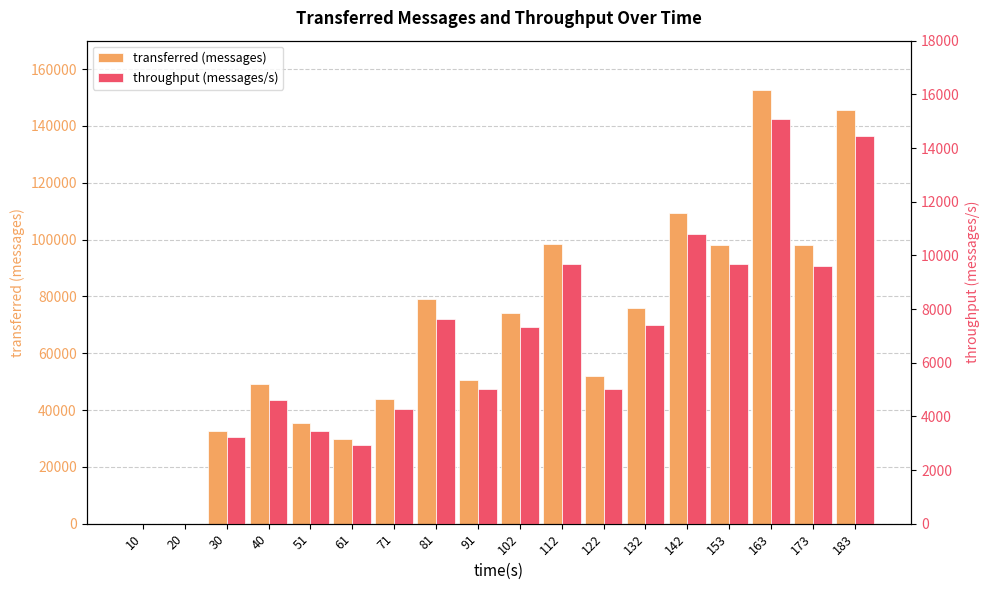

Reading left to right, extract all data points from this chart.

transferred (messages): 10=0	20=0	30=32500	40=49160	51=35260	61=29640	71=43900	81=79080	91=50460	102=74320	112=98440	122=51960	132=75760	142=109360	153=98020	163=152500	173=98160	183=145680
throughput (messages/s): 10=0	20=0	30=3234	40=4622	51=3470	61=2918	71=4265	81=7638	91=5009	102=7336	112=9679	122=5002	132=7412	142=10802	153=9667	163=15094	173=9621	183=14458